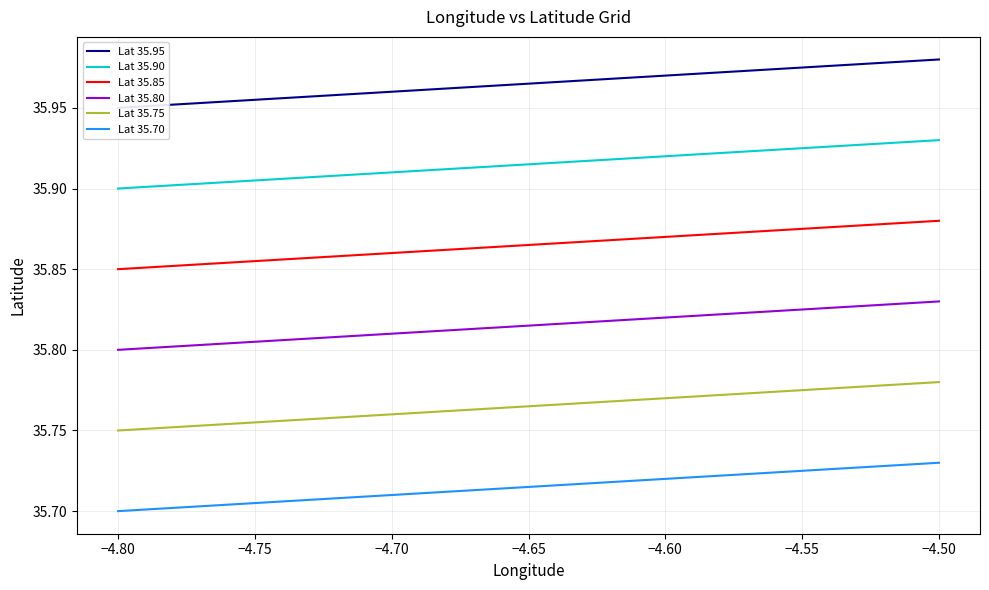

What are all the series names shown in the legend?

Lat 35.95, Lat 35.90, Lat 35.85, Lat 35.80, Lat 35.75, Lat 35.70